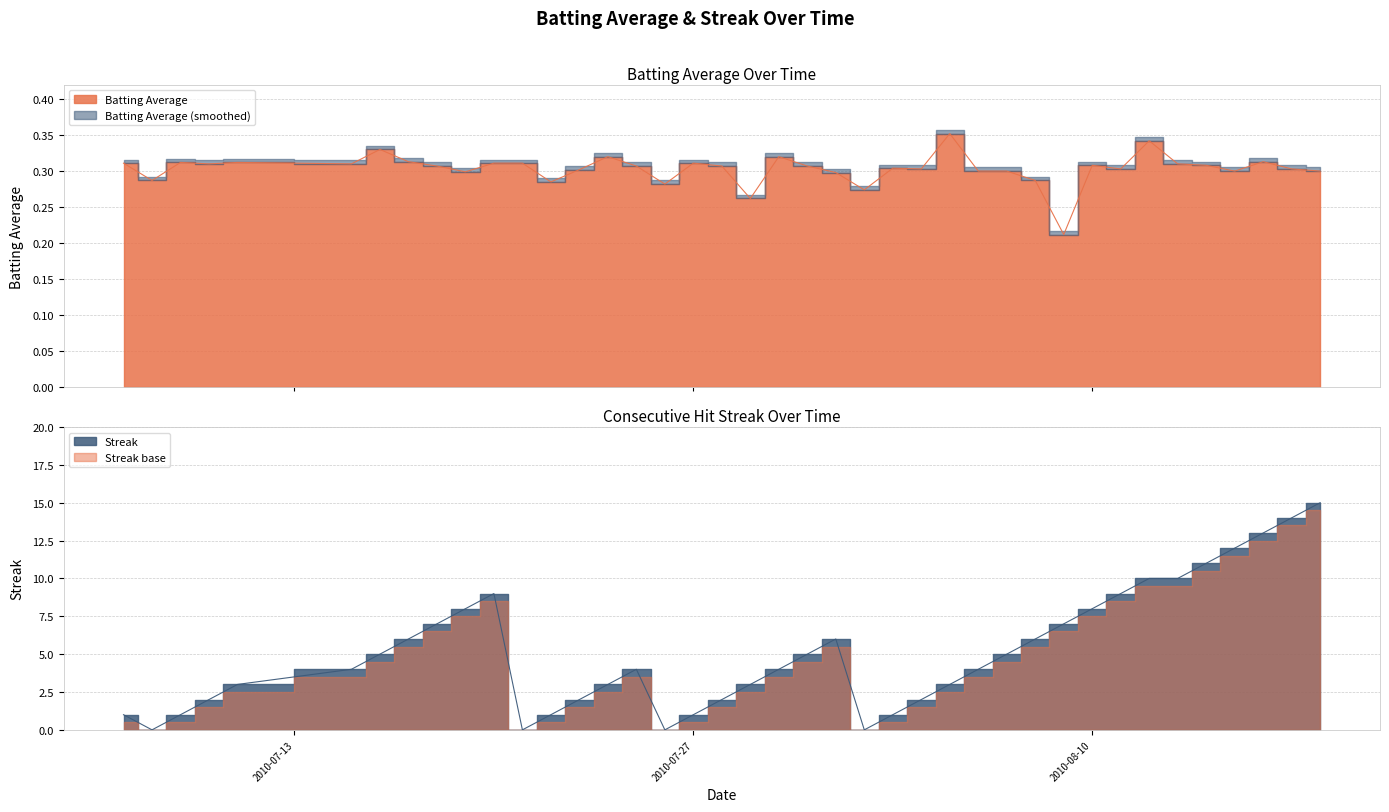

List the labels in order of Batting Average value, smallest first.

2010-08-09, 2010-07-29, 2010-08-02, 2010-07-26, 2010-07-22, 2010-07-08, 2010-08-08, 2010-08-01, 2010-07-19, 2010-08-06, 2010-08-07, 2010-08-15, 2010-08-18, 2010-07-23, 2010-08-04, 2010-08-11, 2010-08-17, 2010-08-03, 2010-07-18, 2010-07-25, 2010-07-28, 2010-07-31, 2010-08-10, 2010-08-14, 2010-07-10, 2010-07-15, 2010-08-13, 2010-07-07, 2010-07-20, 2010-07-21, 2010-07-27, 2010-07-09, 2010-07-11, 2010-07-17, 2010-08-16, 2010-07-24, 2010-07-30, 2010-07-16, 2010-08-12, 2010-08-05